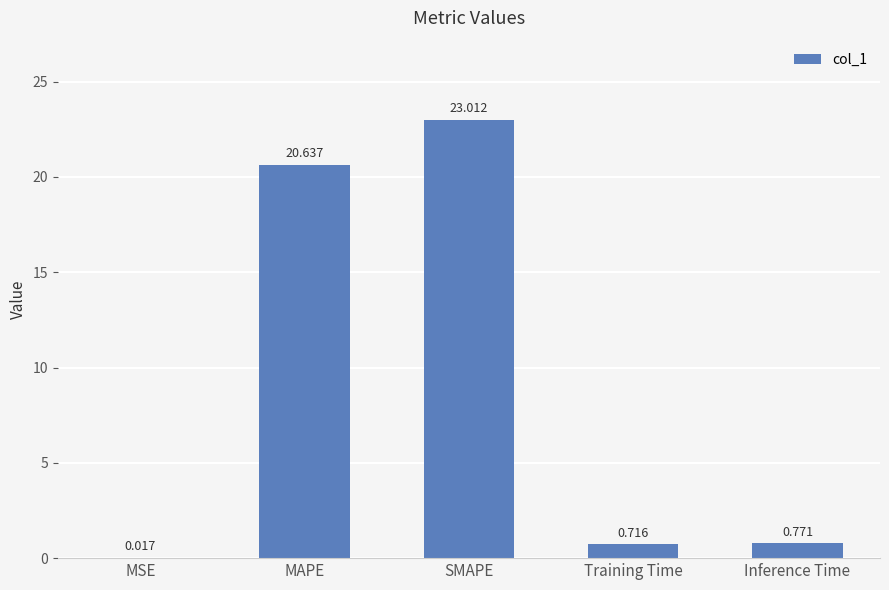

True or false: the data shows 23.0 at SMAPE.

True